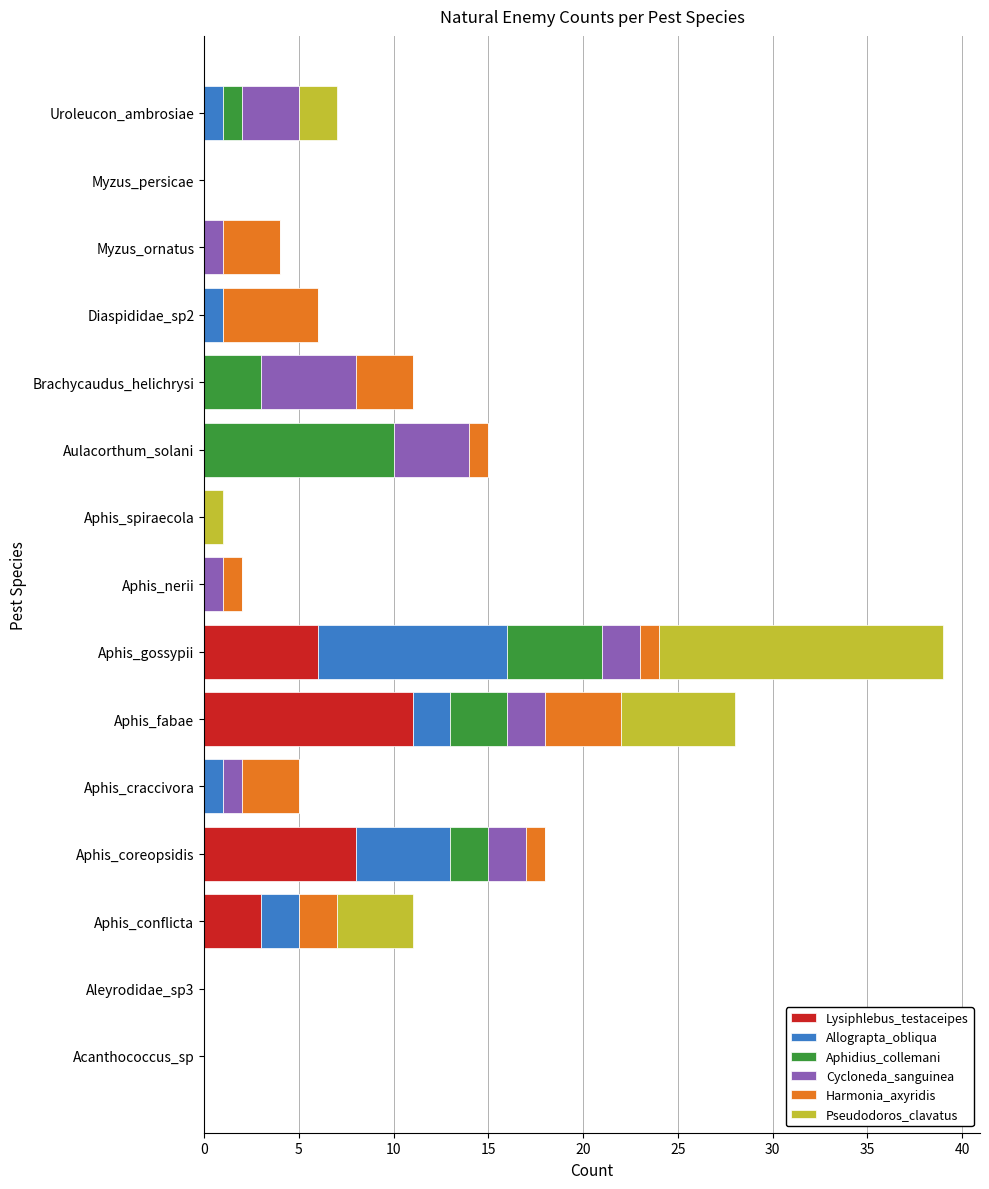

What are all the series names shown in the legend?

Lysiphlebus_testaceipes, Allograpta_obliqua, Aphidius_collemani, Cycloneda_sanguinea, Harmonia_axyridis, Pseudodoros_clavatus